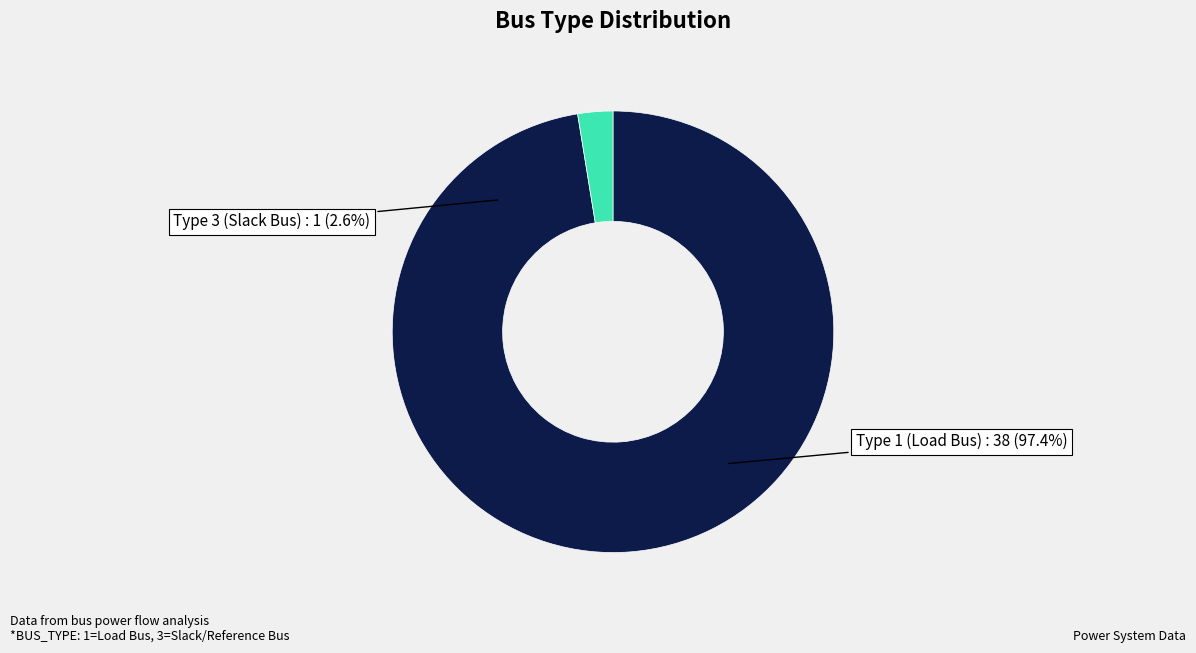

How many segments does this pie chart have?

2